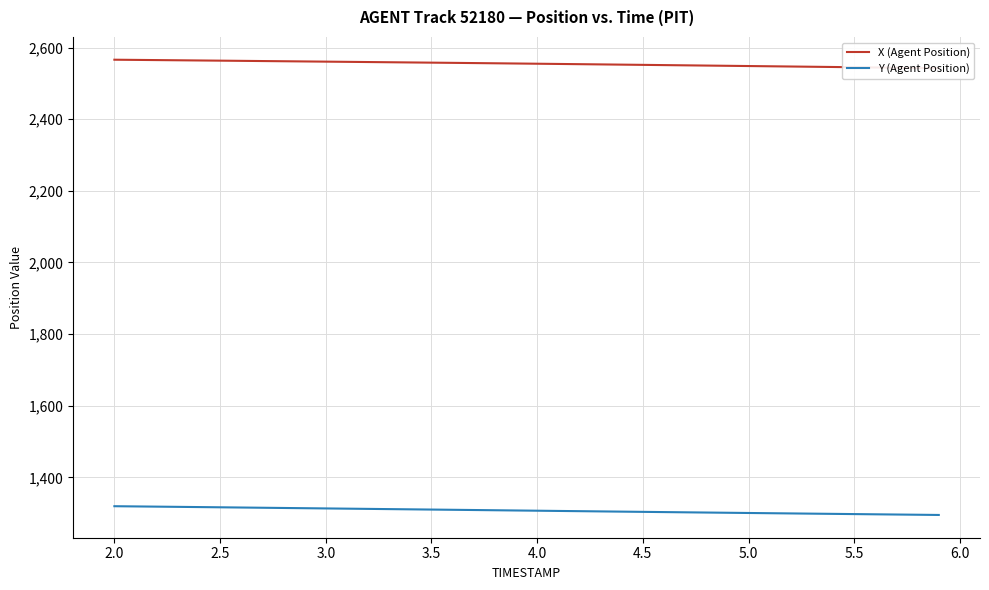

What is the maximum value for Y (Agent Position)?

1319.4